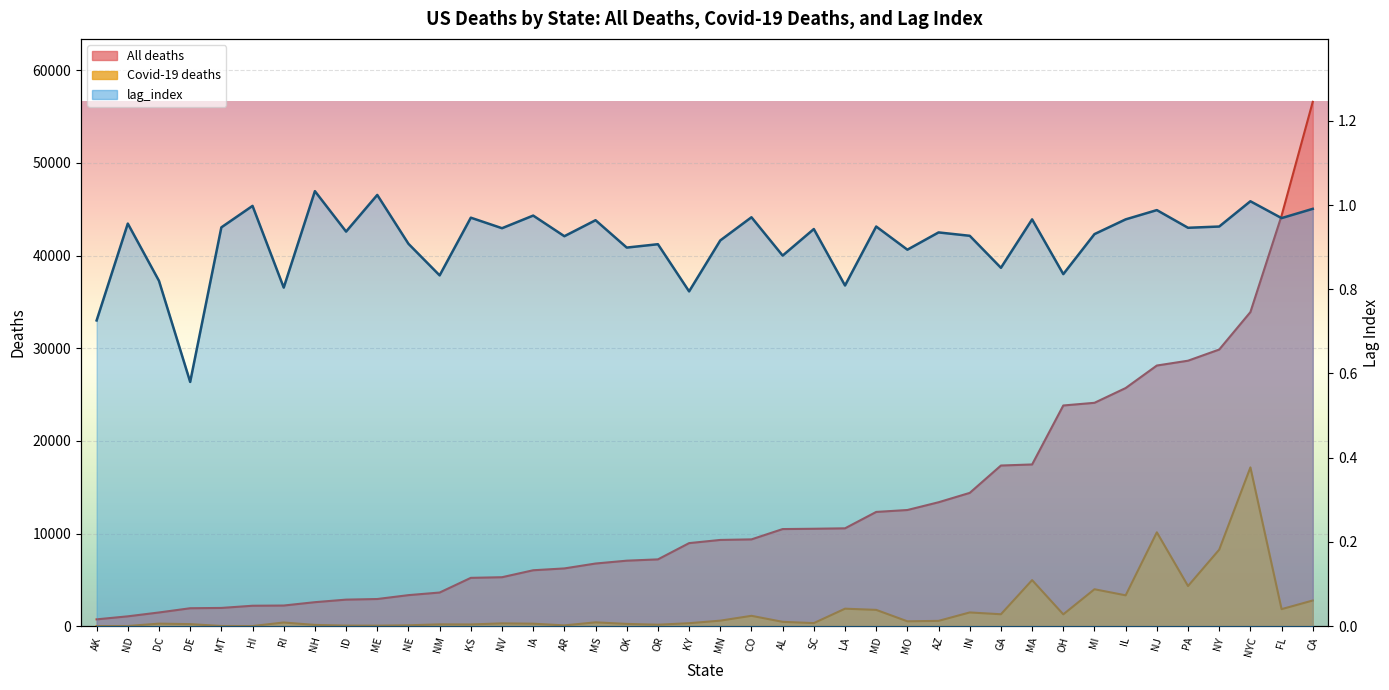

True or false: the data shows 0.4 at PA.

False